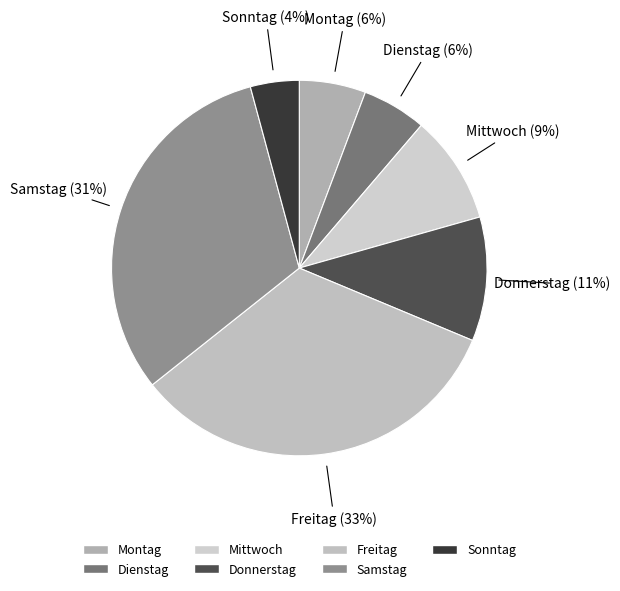

What percentage is the Mittwoch slice, to the nearest percent?

9%